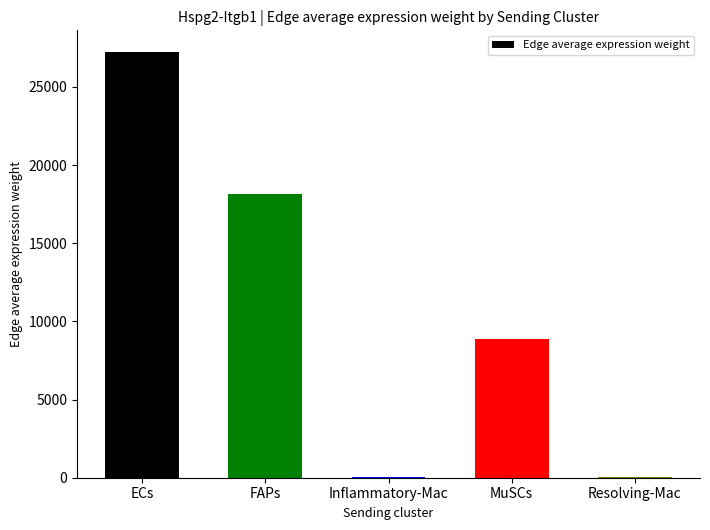

What is the ratio of the value at FAPs to the value at ECs?

0.7